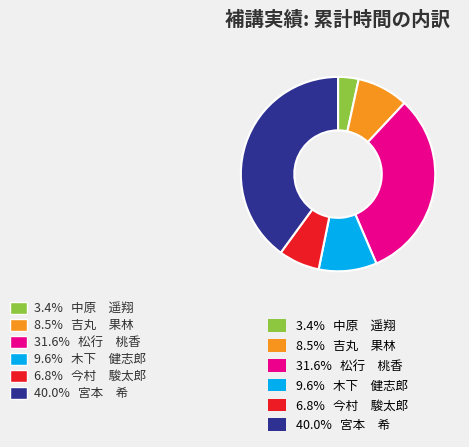

Is there a majority slice in this chart?

No